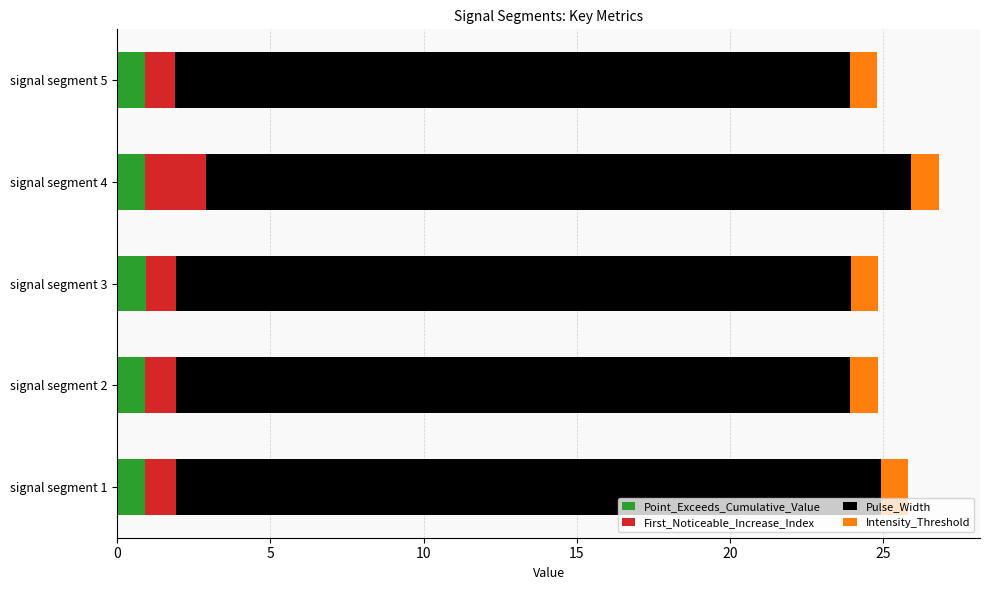

What is the average value of the Point_Exceeds_Cumulative_Value series?

0.9